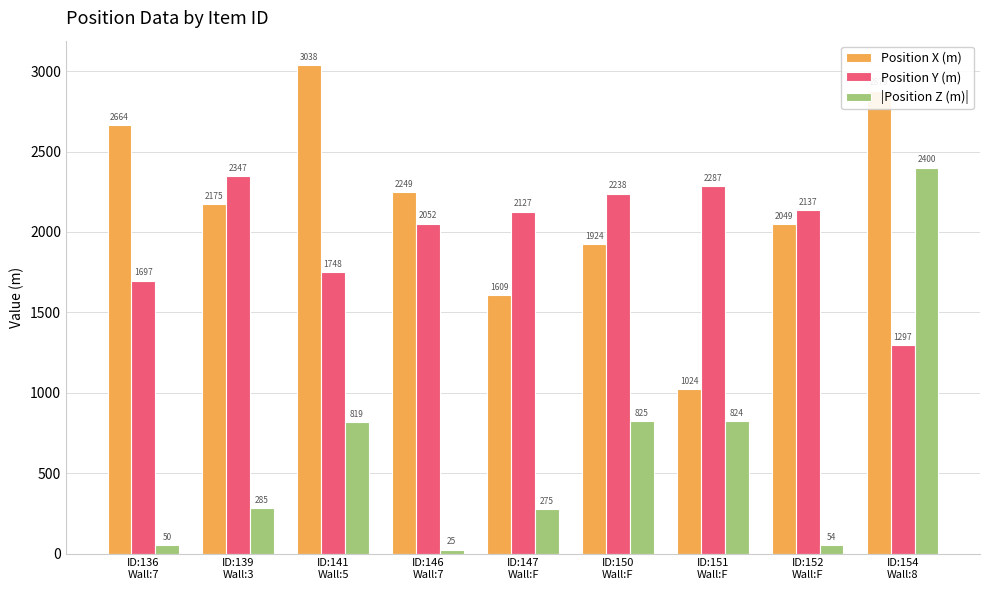

At how many categories does at least one series exceed 1077?

9